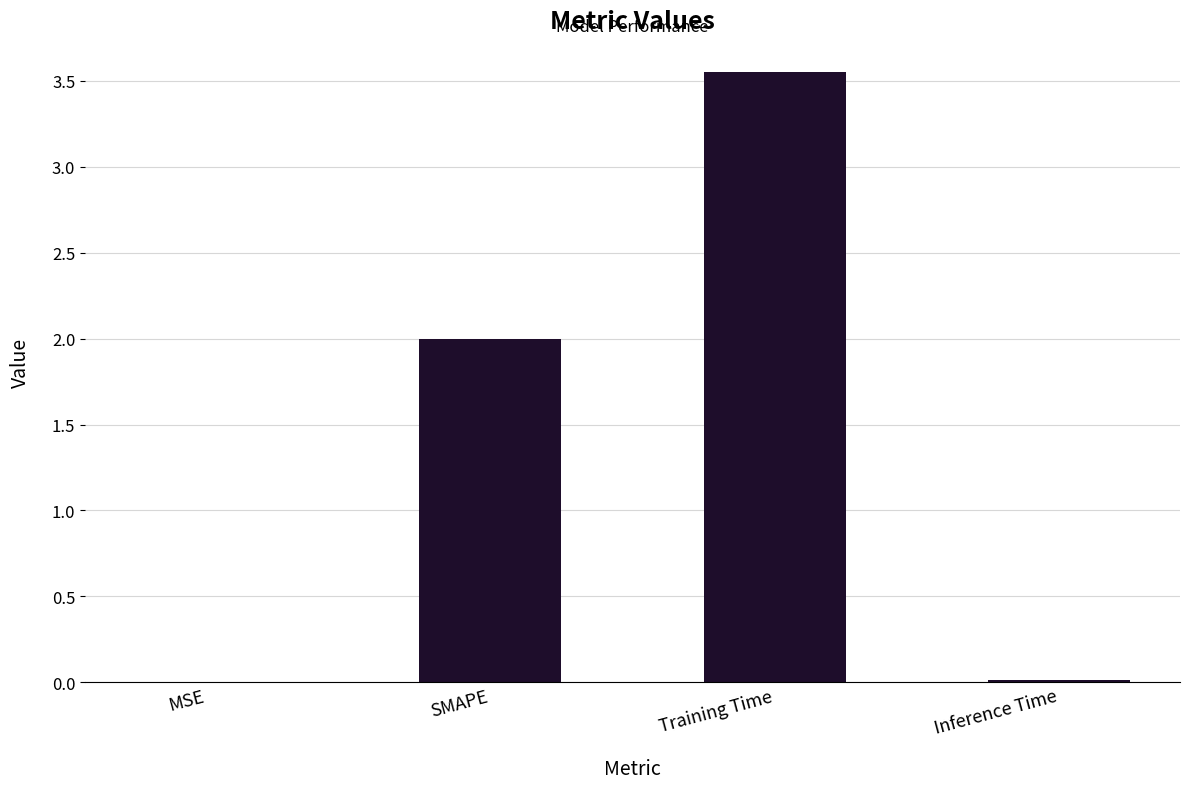

Are the bars horizontal?

No